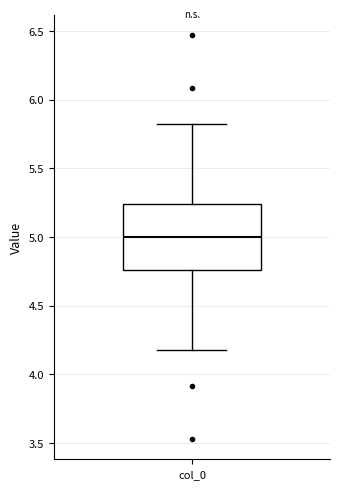

Where is the lower edge of the box for col_0 on the y-axis? The values are not printed on the chart, so give them approximately, as read against the axis.

4.75